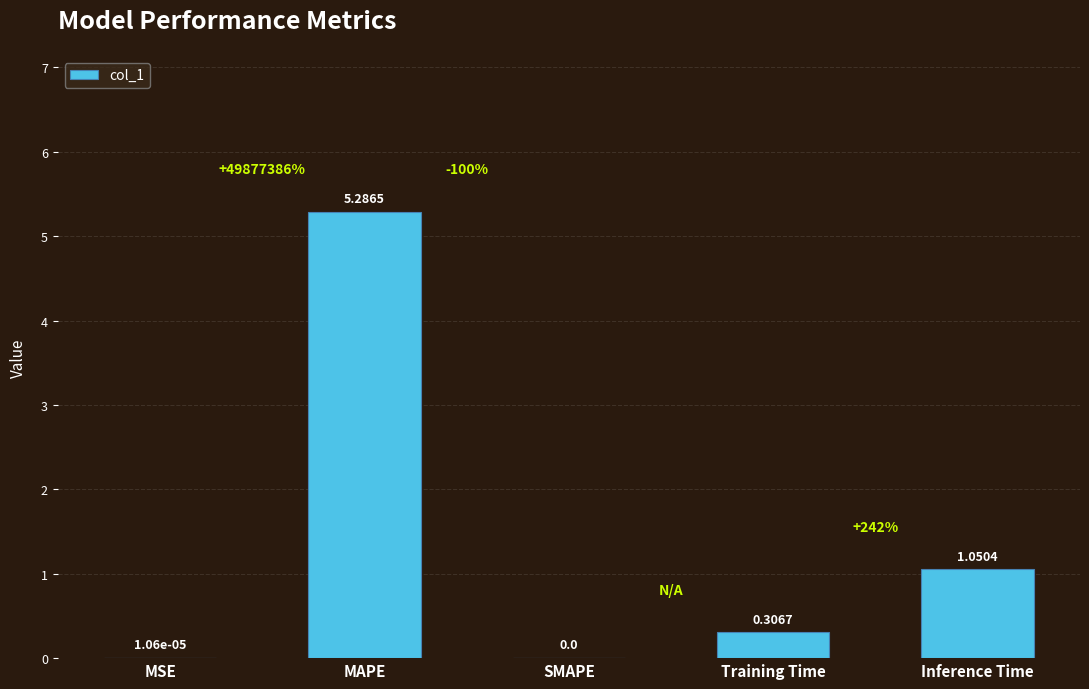

The chart shows a value of 3.0 at SMAPE. True or false?

False